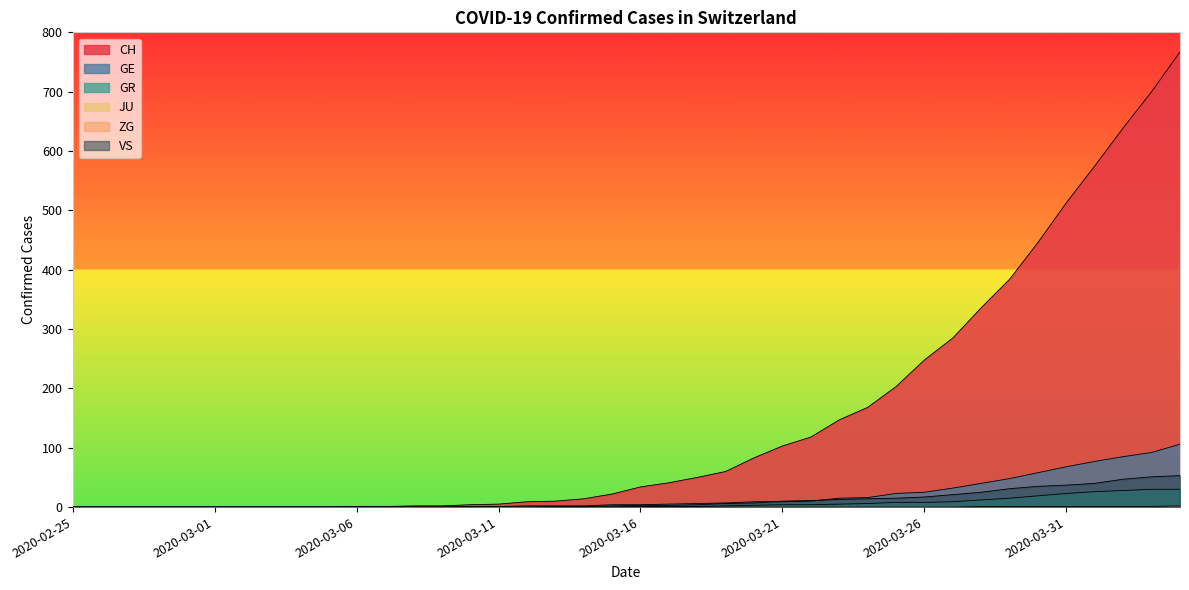

True or false: ZG has a value of 1 at 2020-03-29.

False